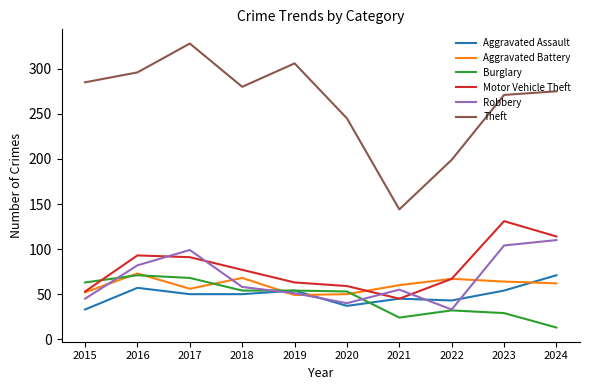

What is the average value of the Aggravated Battery series?

60